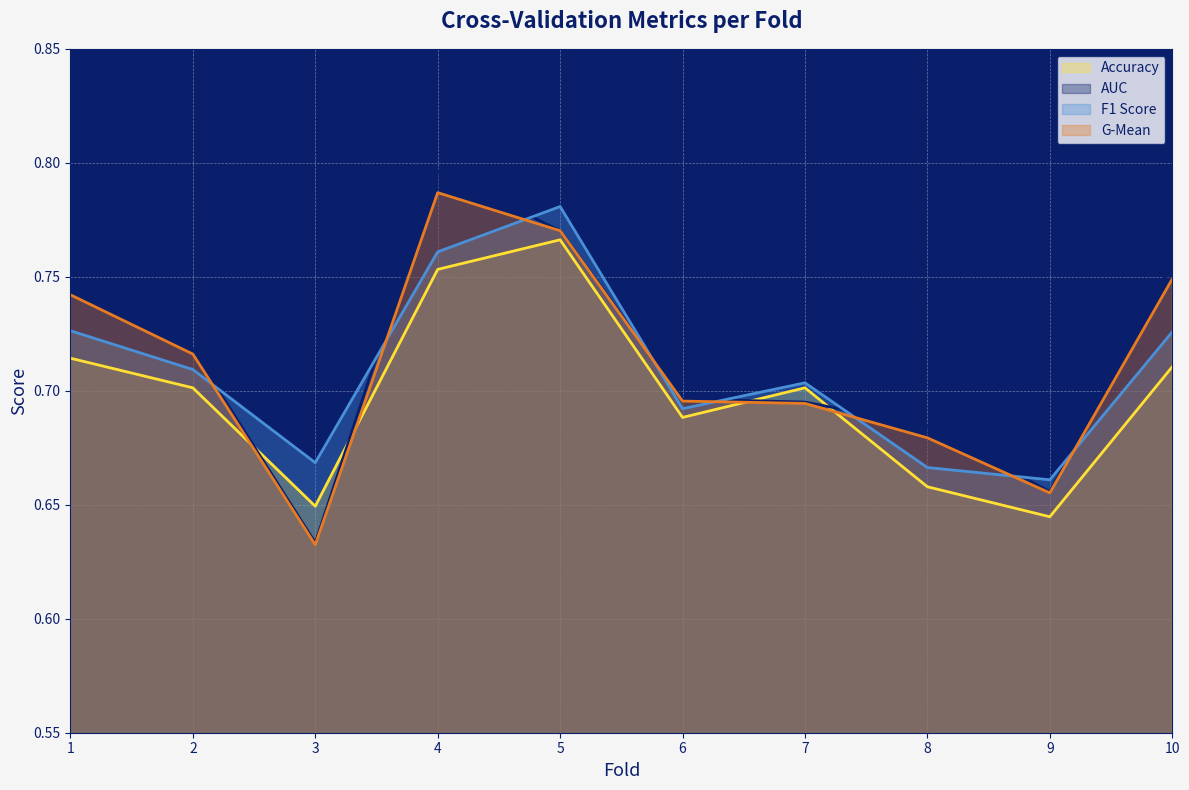

At 10, list the series in order from largest to smallest.

AUC, G-Mean, F1 Score, Accuracy